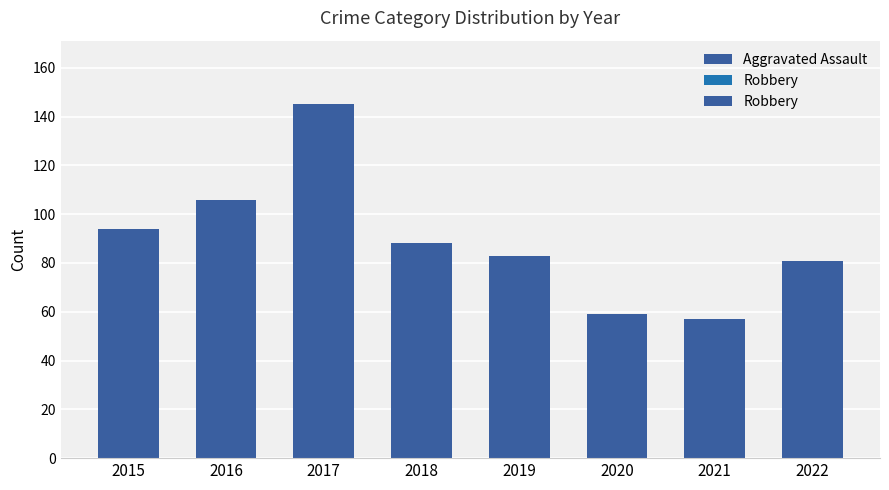

Rank the series by their average value, from lowest to highest.

Aggravated Assault, Robbery